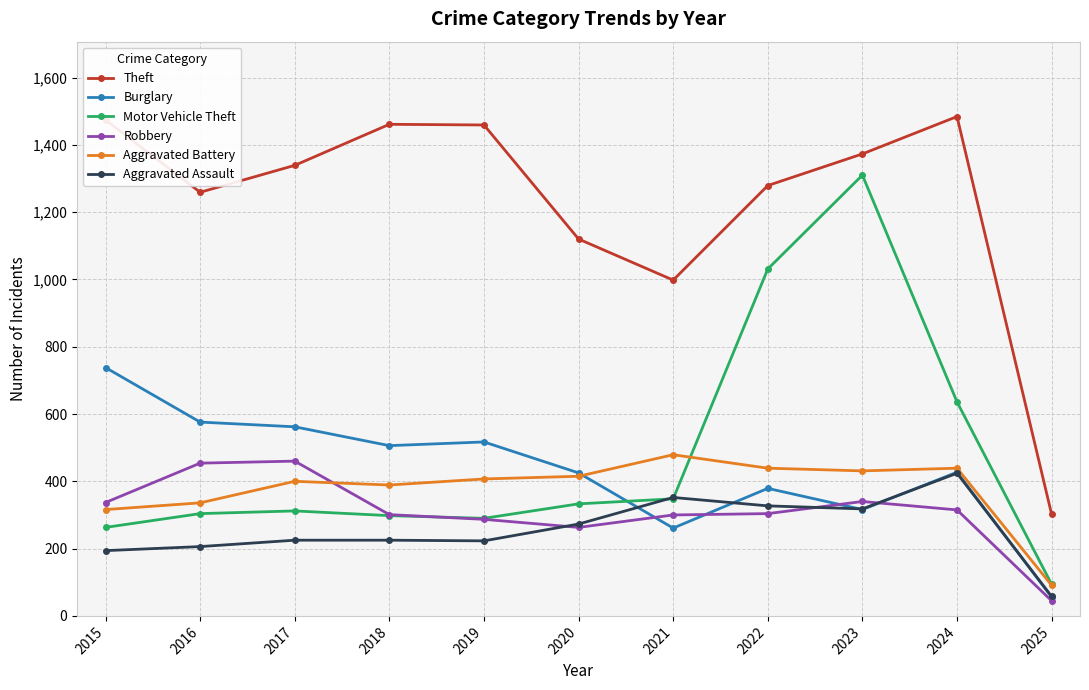

At which category does Theft reach its first local valley?

2016